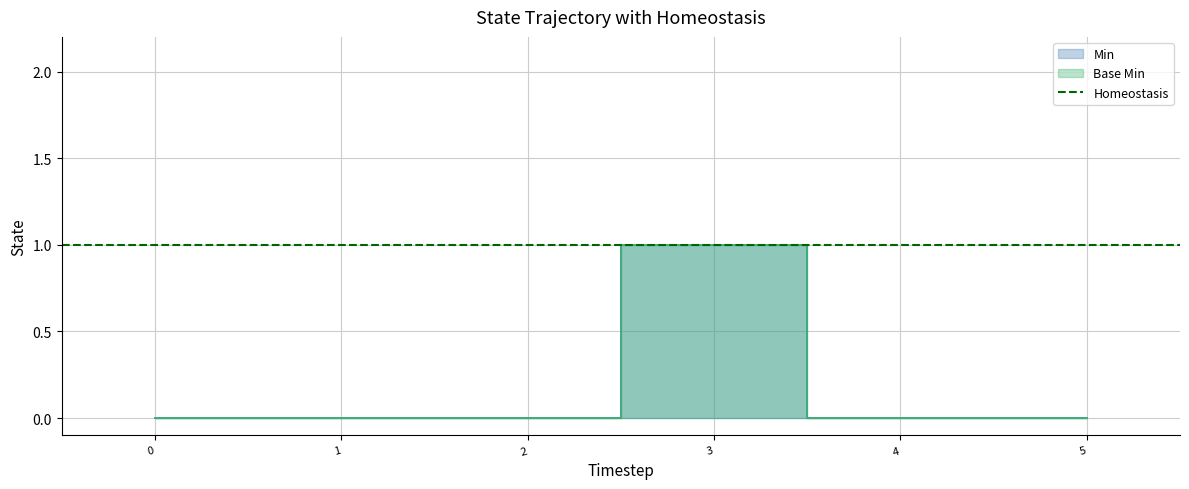

List the series in order of their peak value, highest first.

Min, Base Min